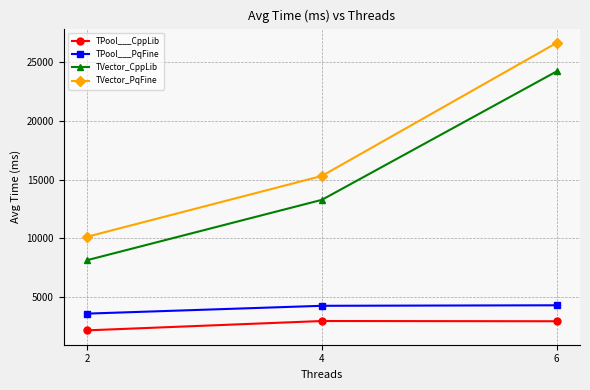

What are all the series names shown in the legend?

TPool___CppLib, TPool___PqFine, TVector_CppLib, TVector_PqFine